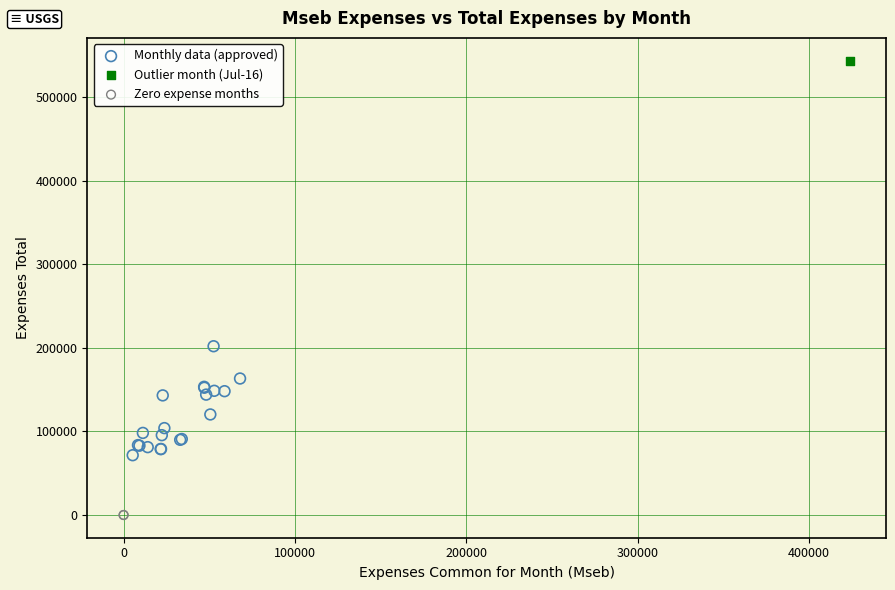

What are all the series names shown in the legend?

Monthly data (approved), Outlier month (Jul-16), Zero expense months